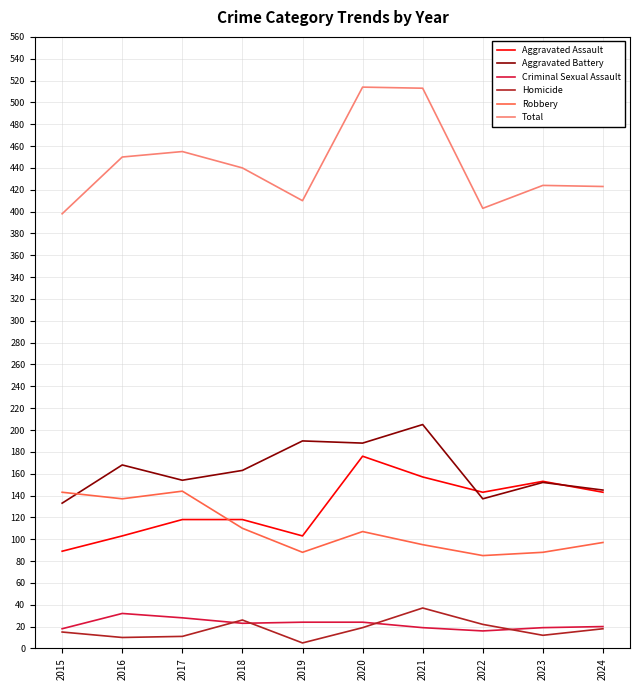

Which series has the widest spread of values?

Total